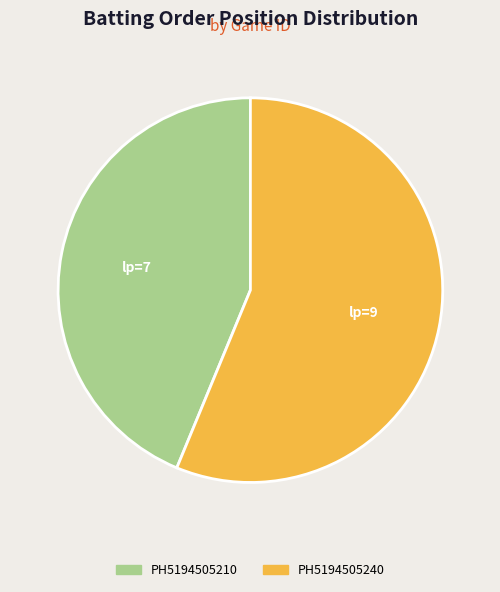

How many segments does this pie chart have?

2